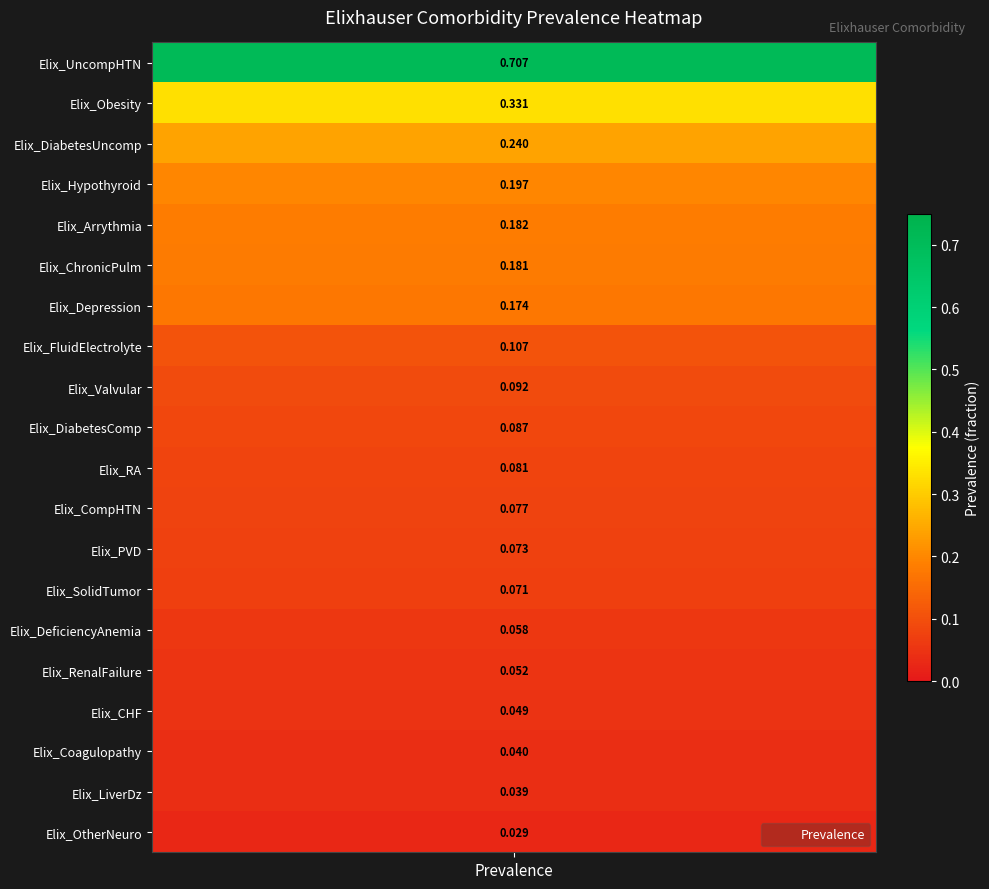

Count the number of data series in this chart.

1